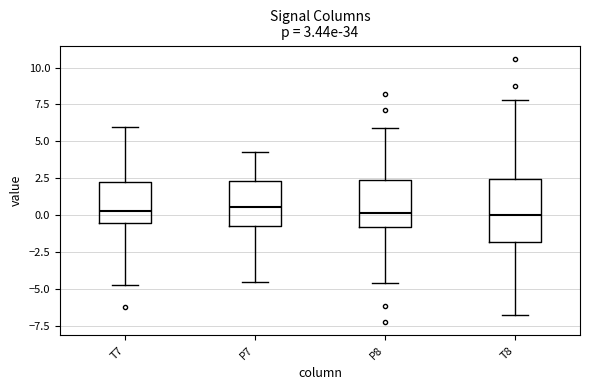

Which box is the tallest, from its lower edge to its upper edge?

T8